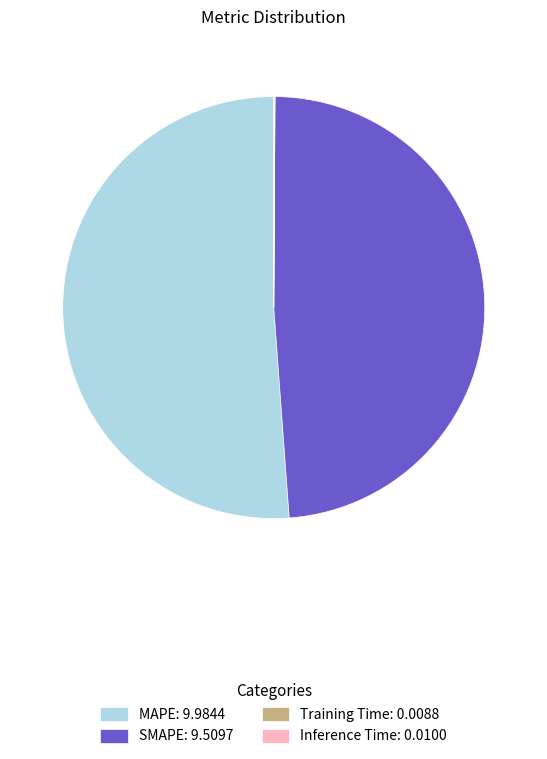

The MAPE: 9.9844 slice represents 51% of the pie. True or false?

True